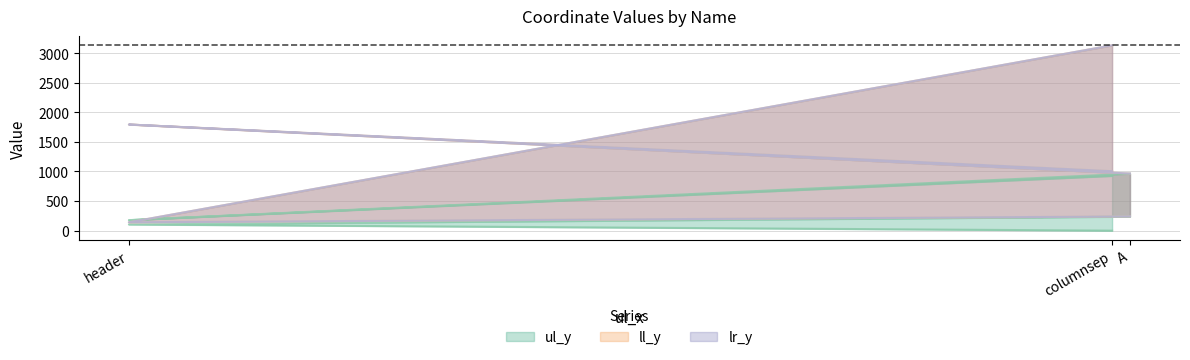

How many values in the ul_y series exceed 104?

1